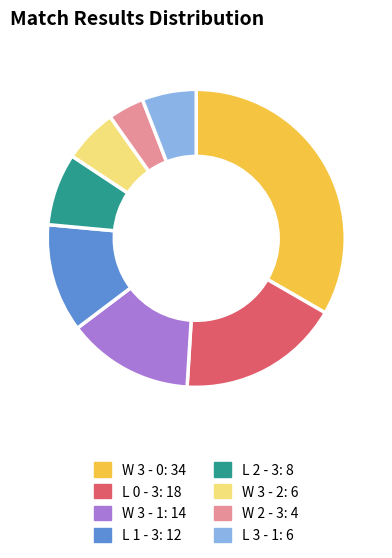

Which has a higher value, L 3 - 1 or W 3 - 1?

W 3 - 1